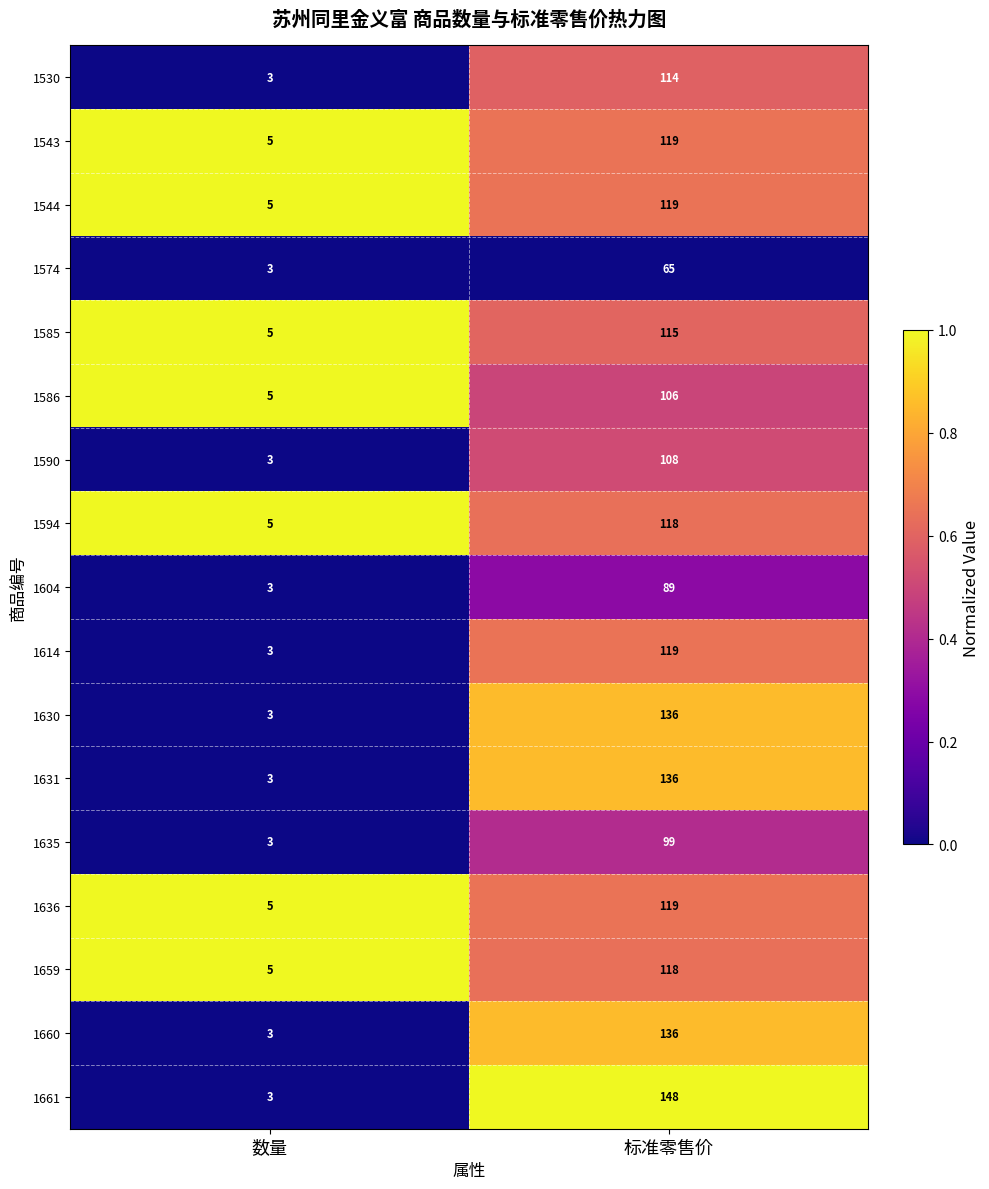

What is the sum of the 1594 values at 数量 and 标准零售价?

123